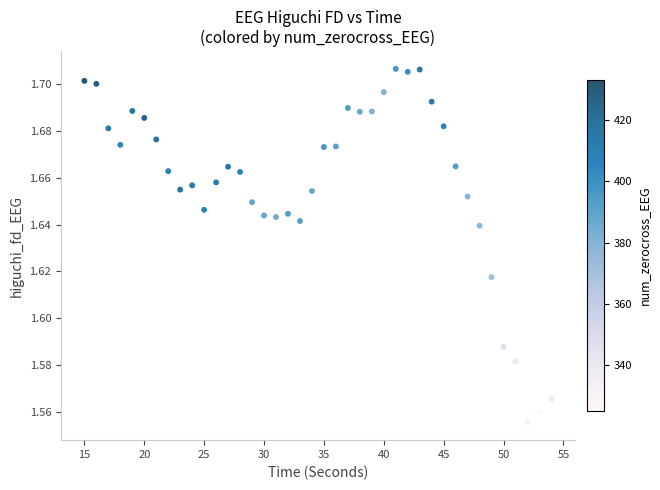

What is the range of X values (max minus min)?

39.0